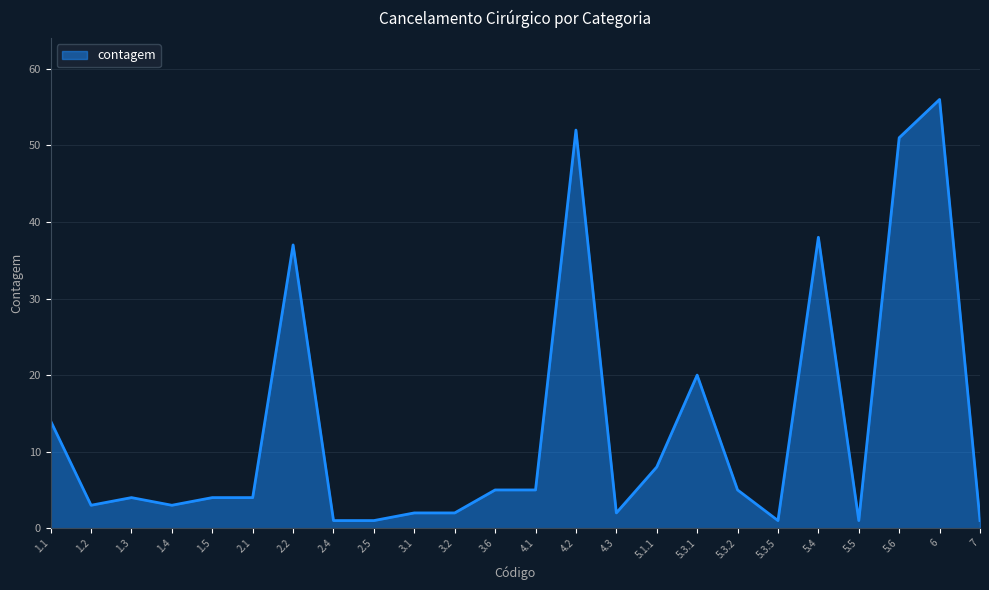

Where does the data first go above 4?

1.1